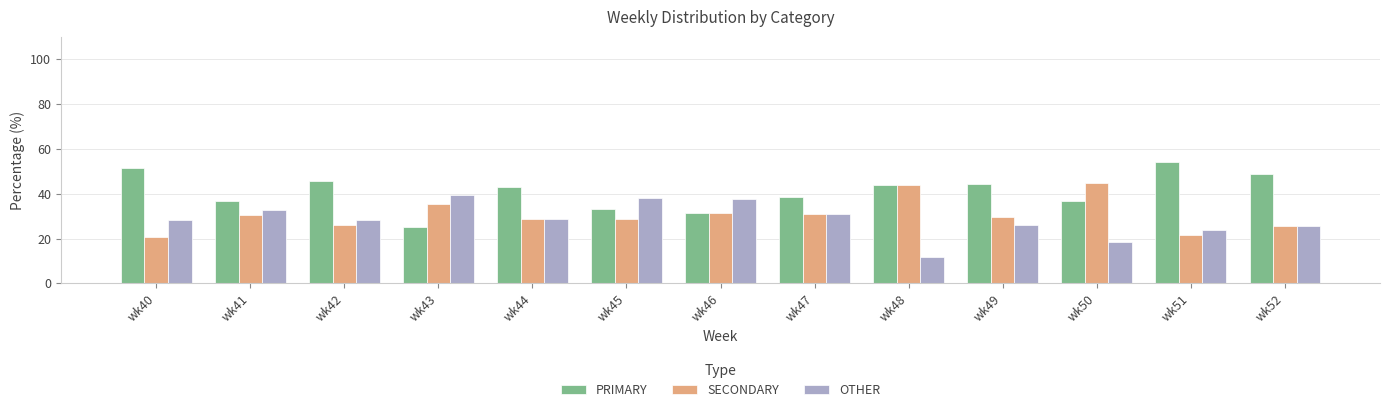

What is the value of the PRIMARY bar at the 12th from the left?

54.3